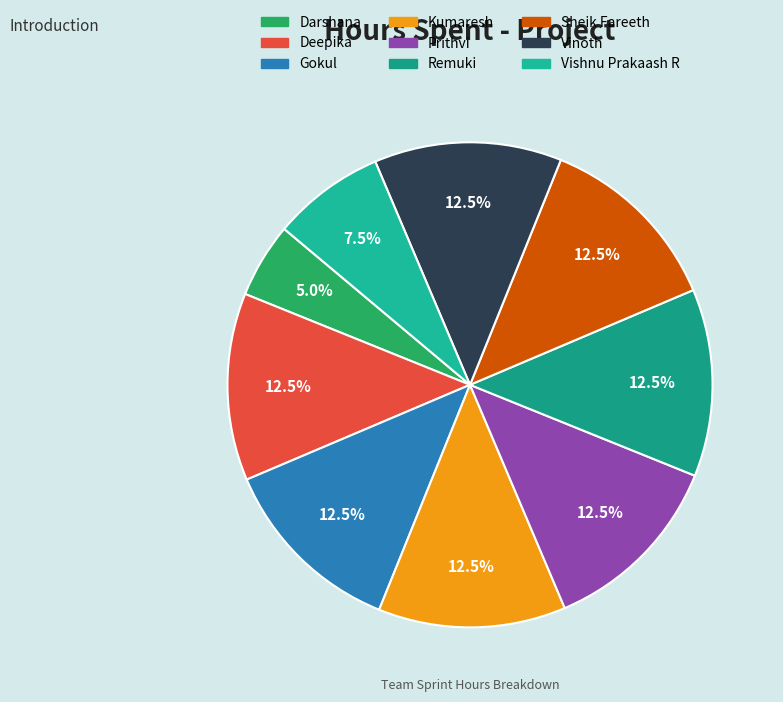

Count the number of slices in the pie.

9